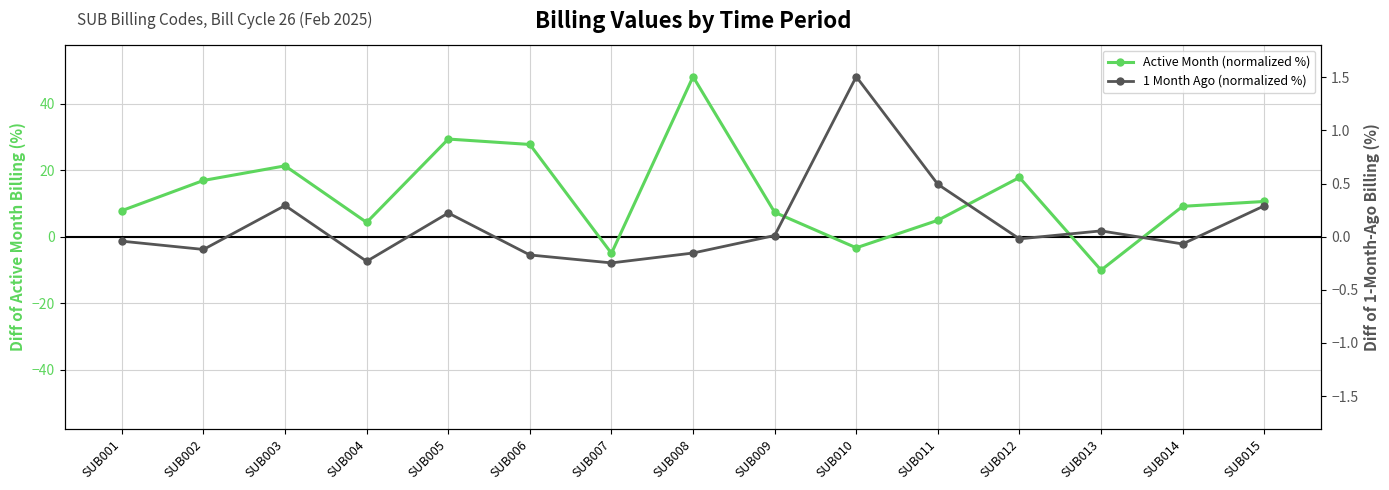

List the series in order of their peak value, lowest first.

1 Month Ago (normalized %), Active Month (normalized %)